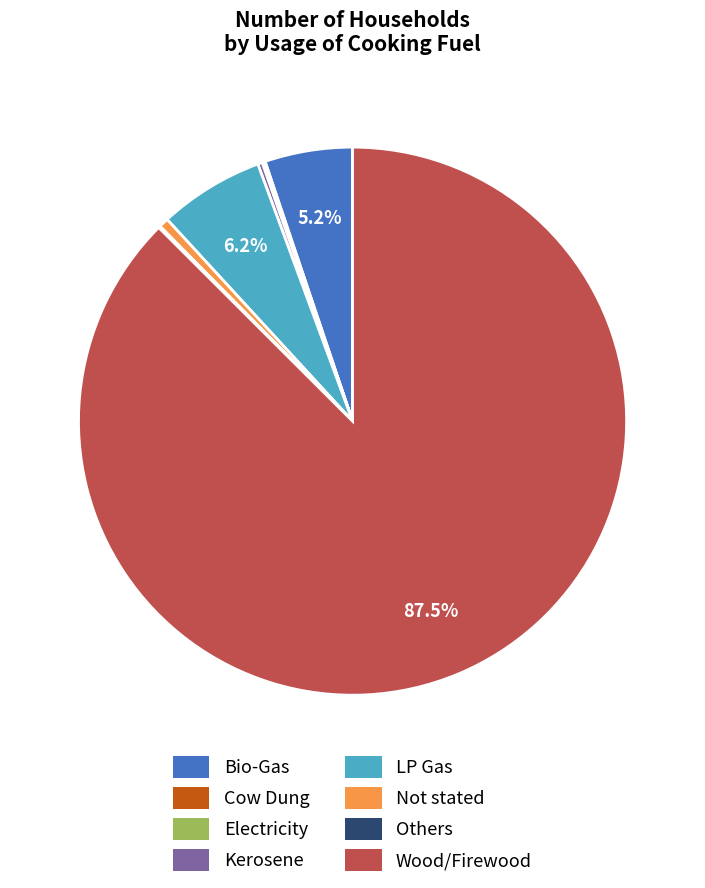

Which slice is the largest?

Wood/Firewood